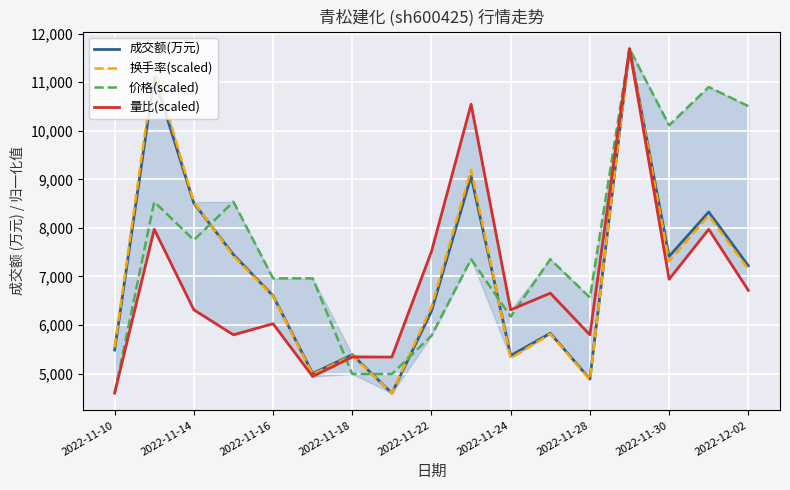

In 换手率(scaled), how many points are lower than both neighbors (excluding endpoints)?

5